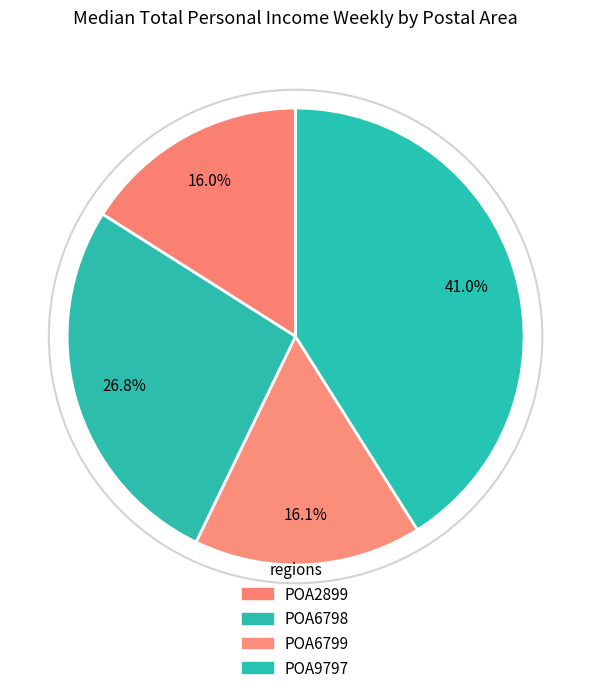

What is the total percentage of POA6799 and POA9797?

57.2%